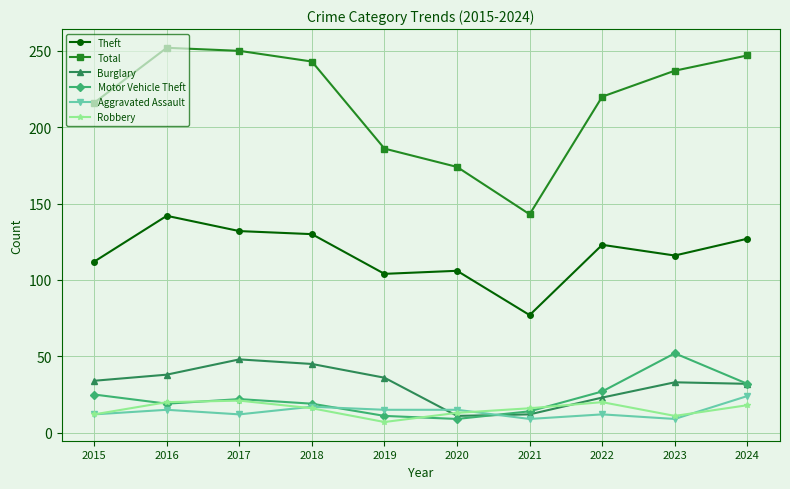

What is the total value across all series at 2017?

485